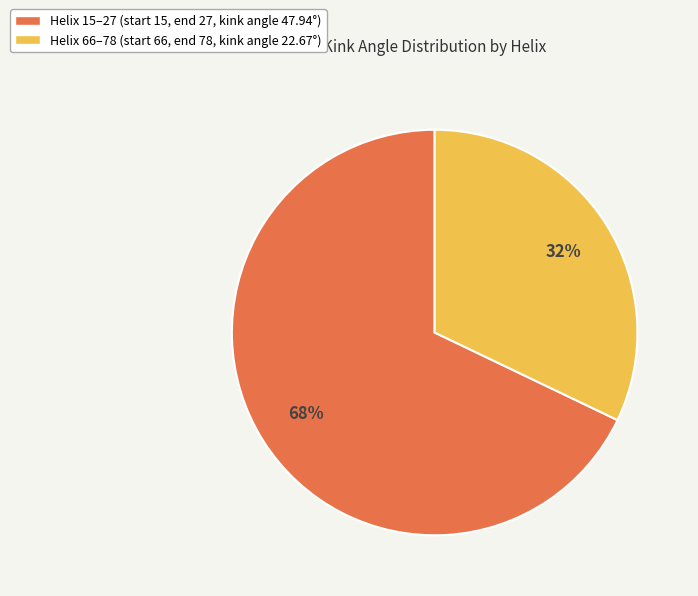

Is there any slice that represents more than half of the pie?

Yes